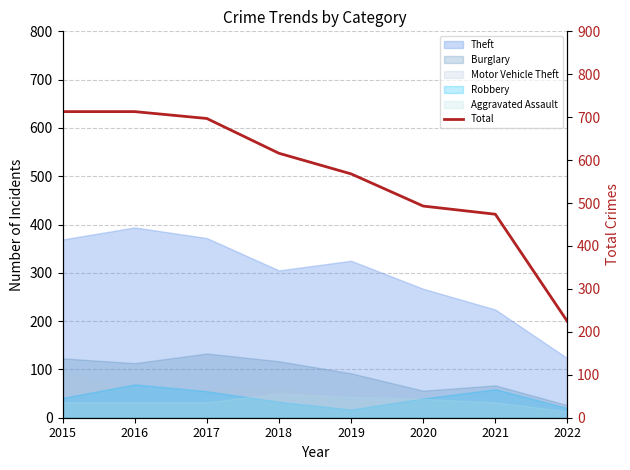

List the labels in order of value, smallest first.

2022, 2021, 2020, 2019, 2018, 2017, 2015, 2016